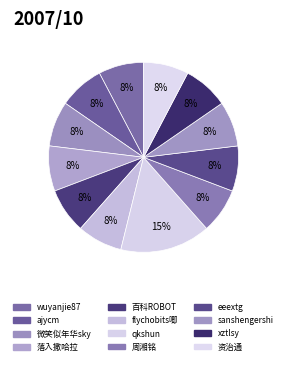

Which slice is the smallest?

wuyanjie87